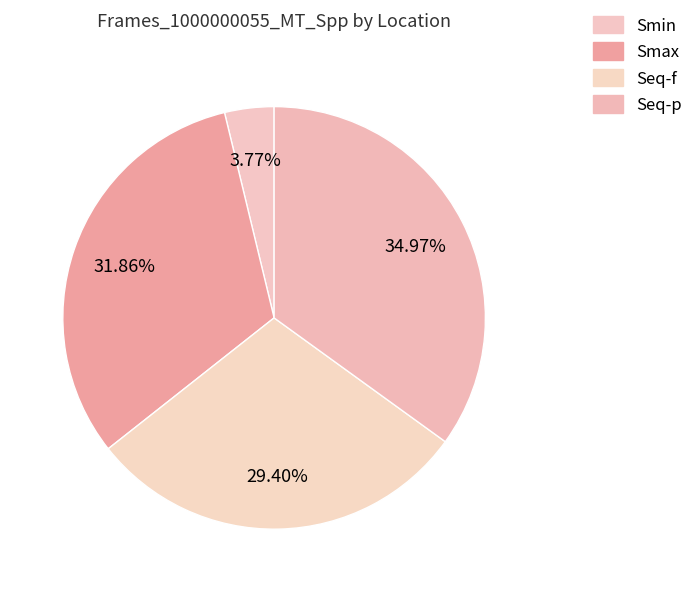

To the nearest percent, what is the combined percentage of Smin and Seq-f?

33%